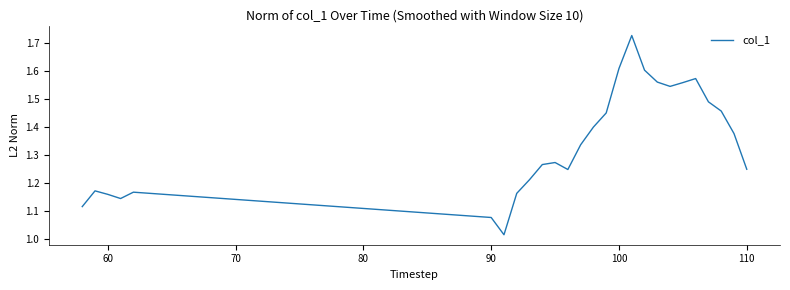

What is the difference between the maximum and minimum values?

0.7